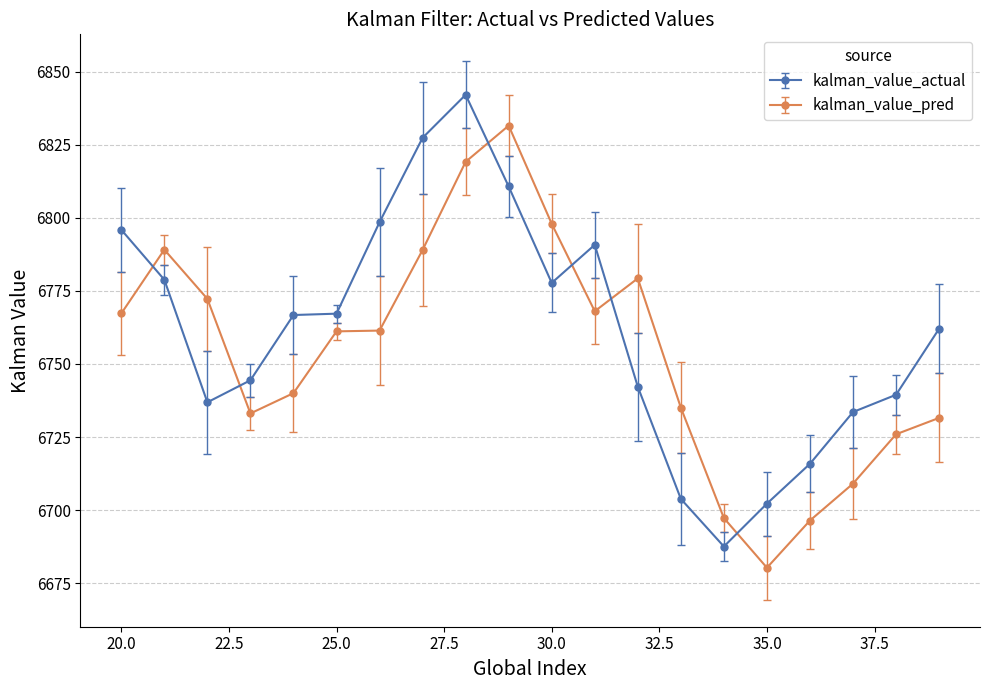

How many times do kalman_value_actual and kalman_value_pred cross each other?

6